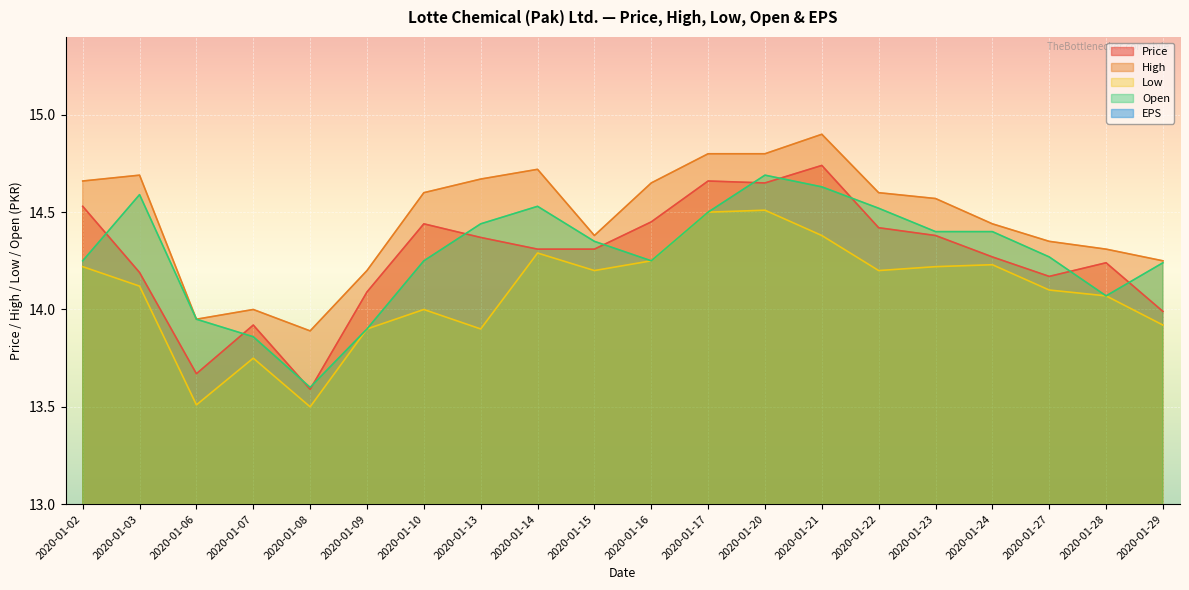

How many values in the Price series exceed 14?

16